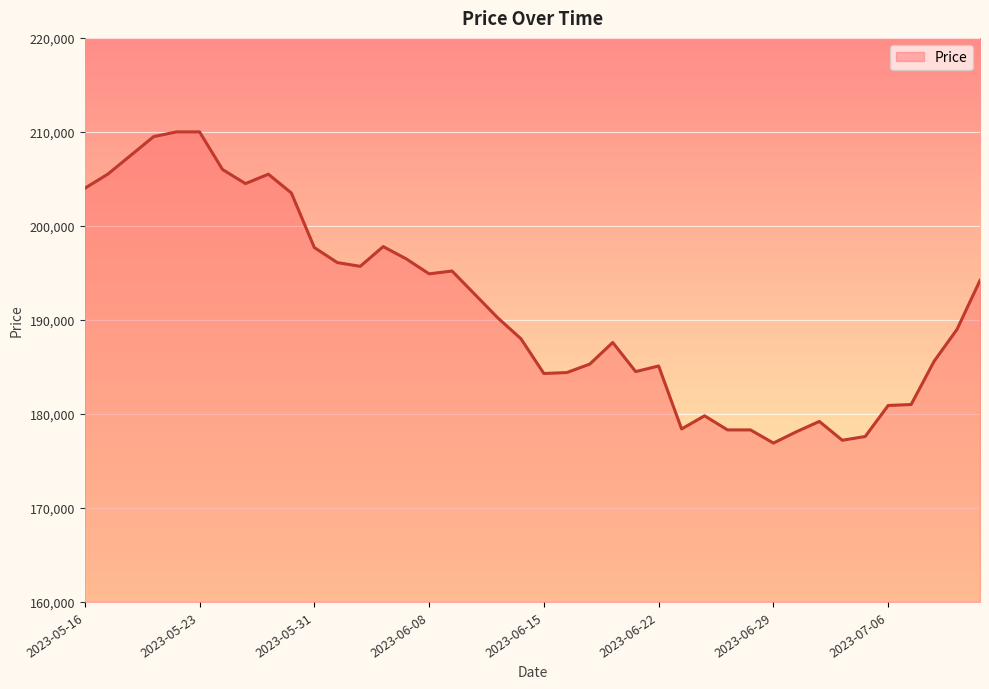

What is the smallest value displayed?

176900